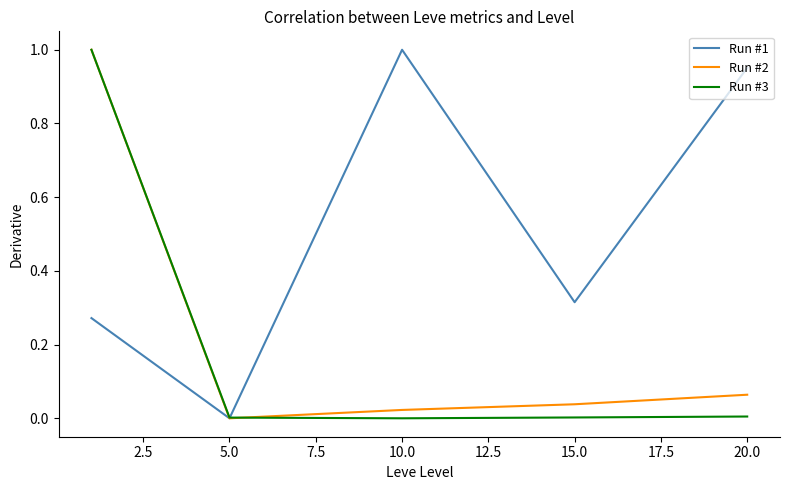

Which series has the largest total across all categories?

Run #1